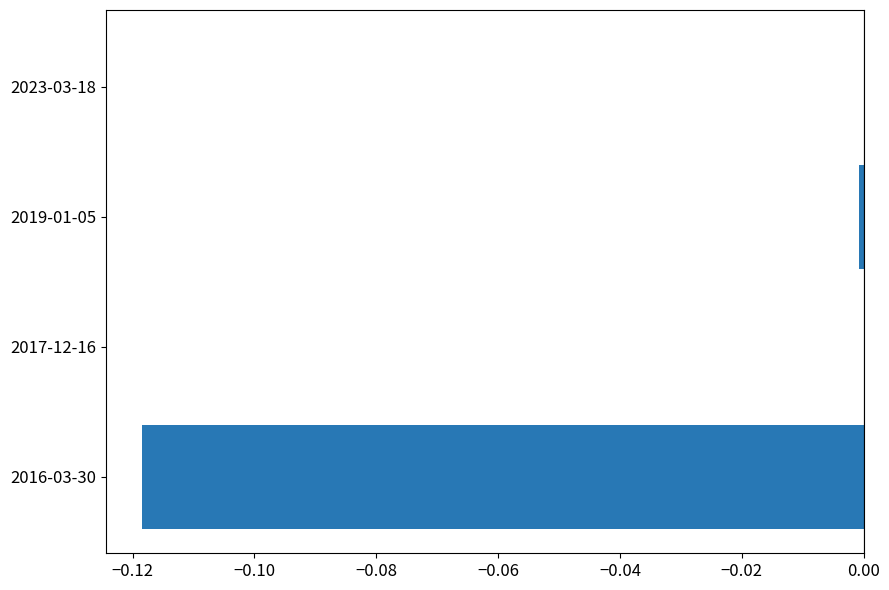

True or false: the data shows -0.0 at 2017-12-16.

True